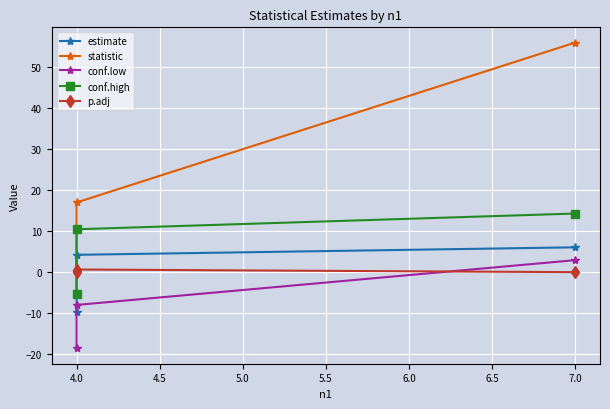

What is the approximate value of estimate at 4.0?

4.2